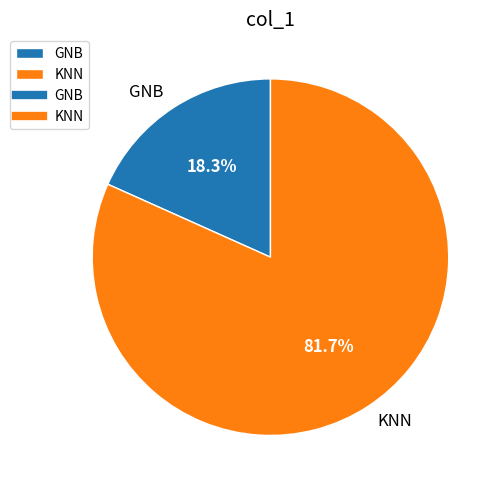

How many slices are in this pie chart?

2